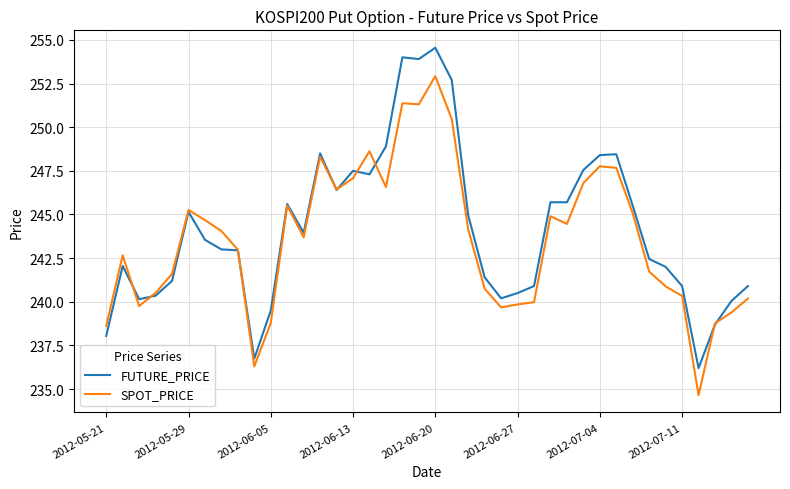

List the series in order of their peak value, lowest first.

SPOT_PRICE, FUTURE_PRICE